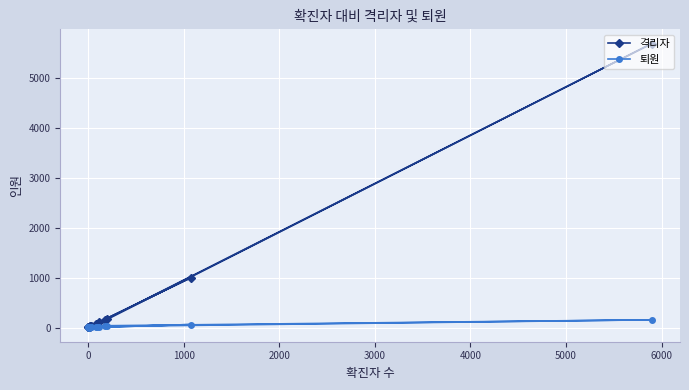

True or false: 격리자 and 퇴원 cross at least once.

False